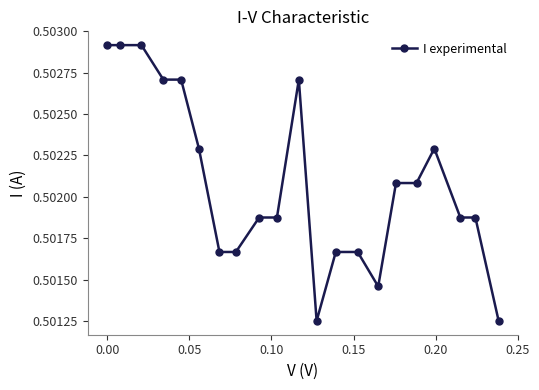

True or false: there are more than 0 points higher than both neighbors.

True